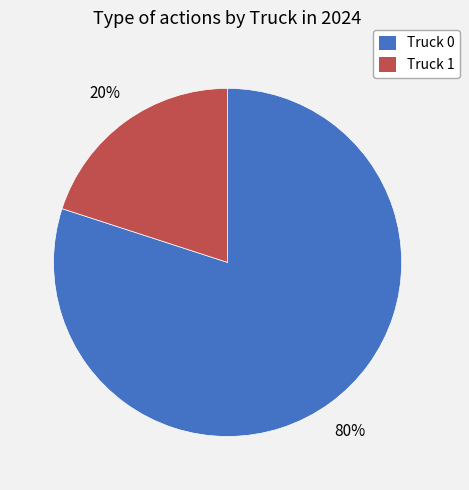

Count the number of slices in the pie.

2